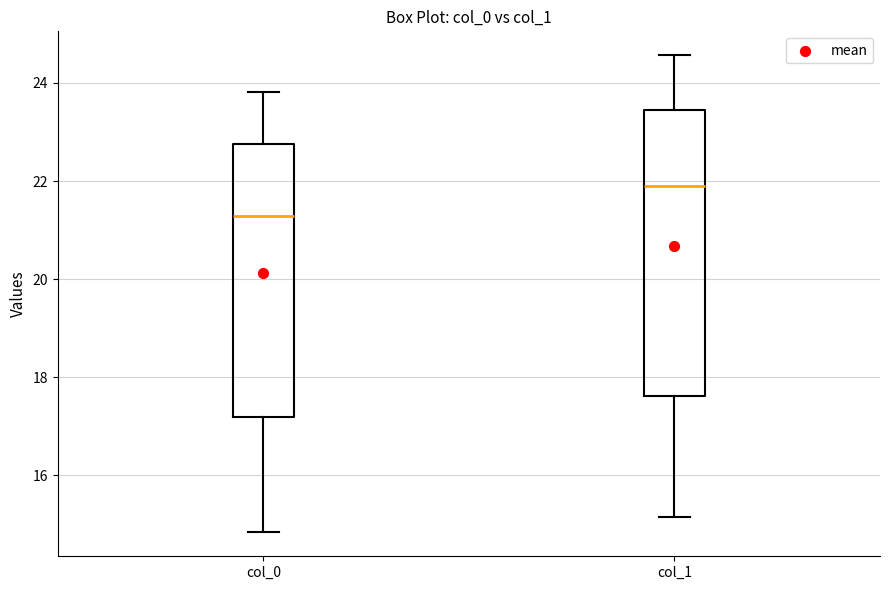

Reading left to right, transcribe this box plot: for each box, give where its median line is, the range the box spans, and where its two whiskers end, as read against the y-axis. The values are not printed on the chart, so give them approximately, as read against the axis.

col_0: median 21.2, box 17.2 to 22.8, whiskers 14.8 to 23.8
col_1: median 22.0, box 17.6 to 23.4, whiskers 15.2 to 24.6